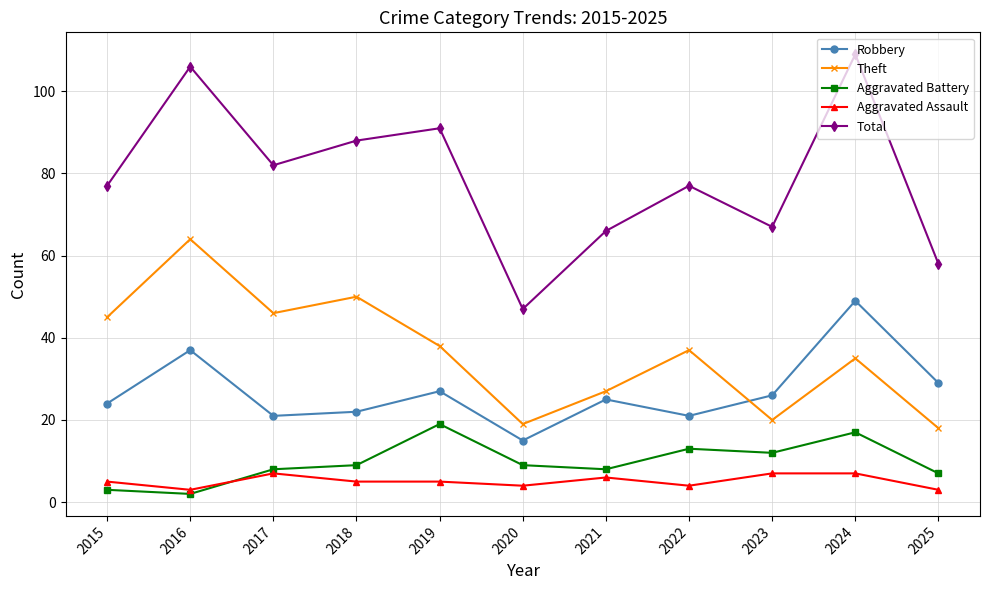

In Theft, how many points are higher than both neighbors (excluding endpoints)?

4